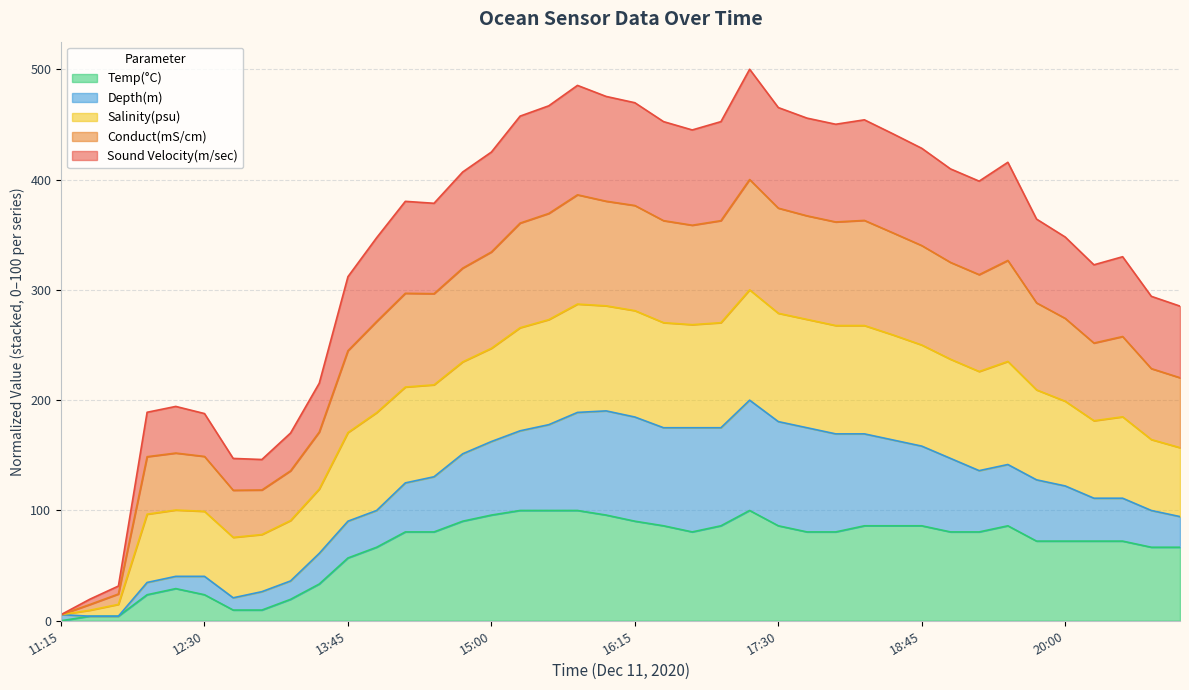

What is the difference between the maximum and minimum values in the Temp(°C) series?

100.0